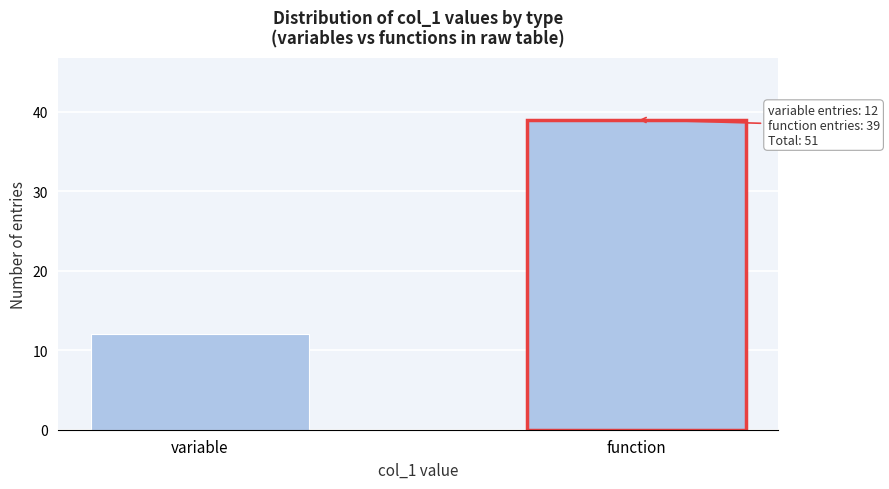

Reading left to right, what are all the values shown in this chart?

12	39